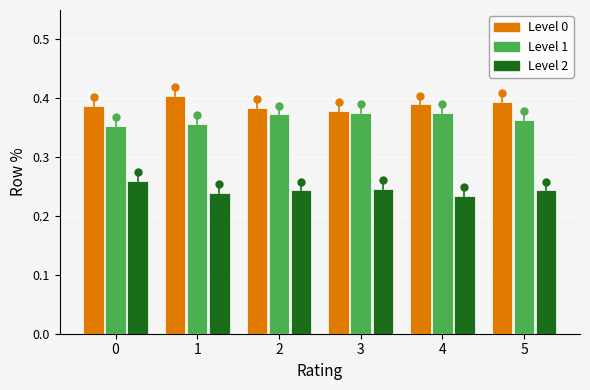

True or false: Level 2 has a value of 0.4 at 1.

False